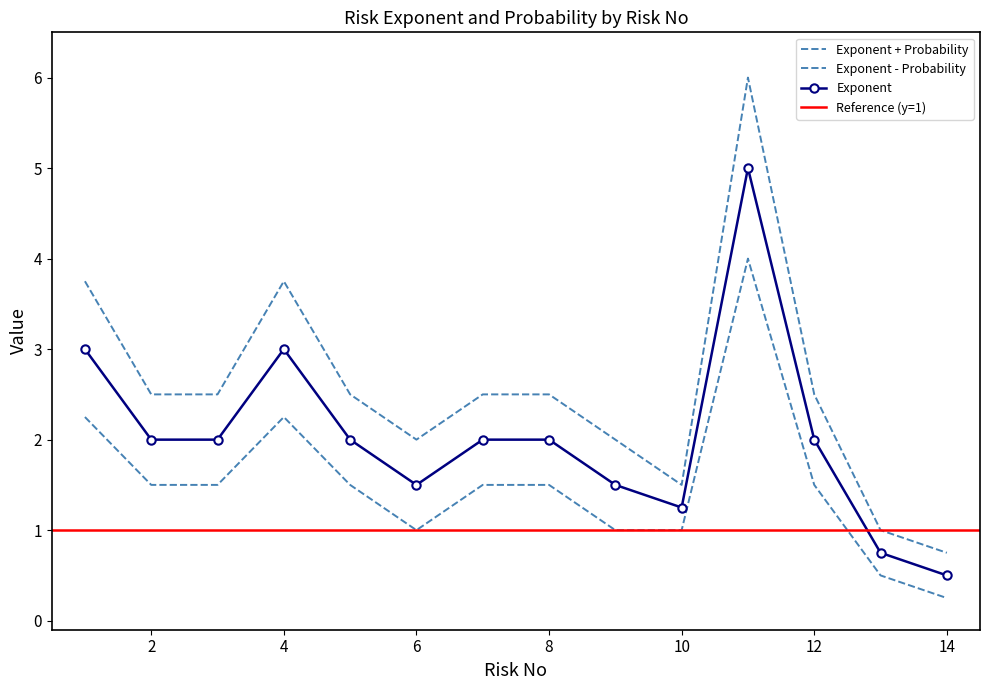

What is the value of the 8th point from the left?

2.0